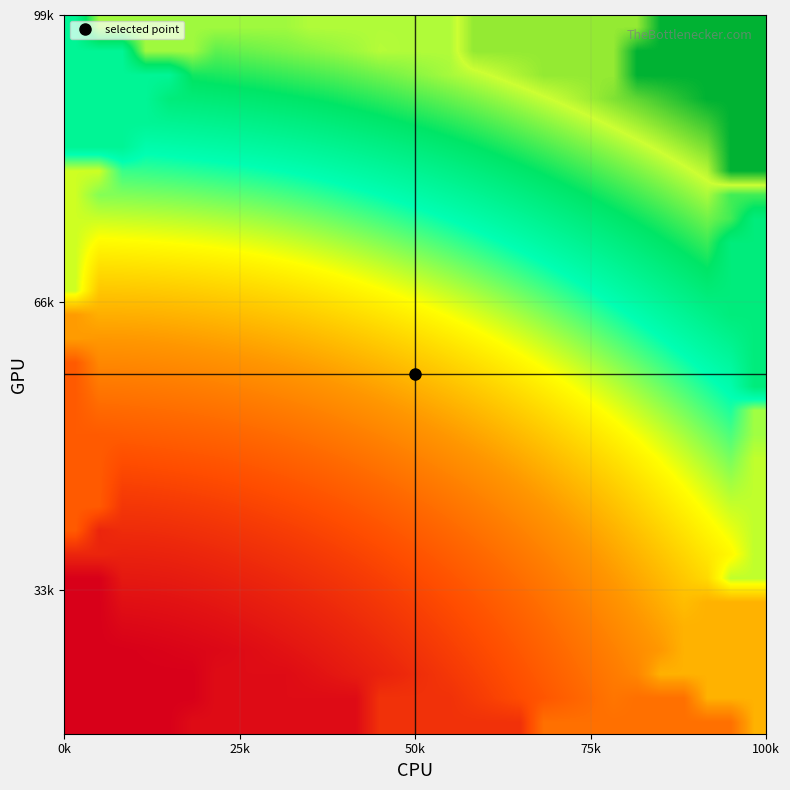

What is the minimum value shown in the chart?

59.5